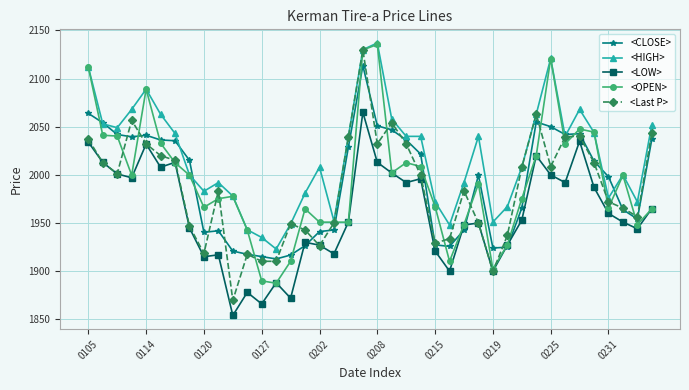

What is the minimum value for <Last P>?

1869.6